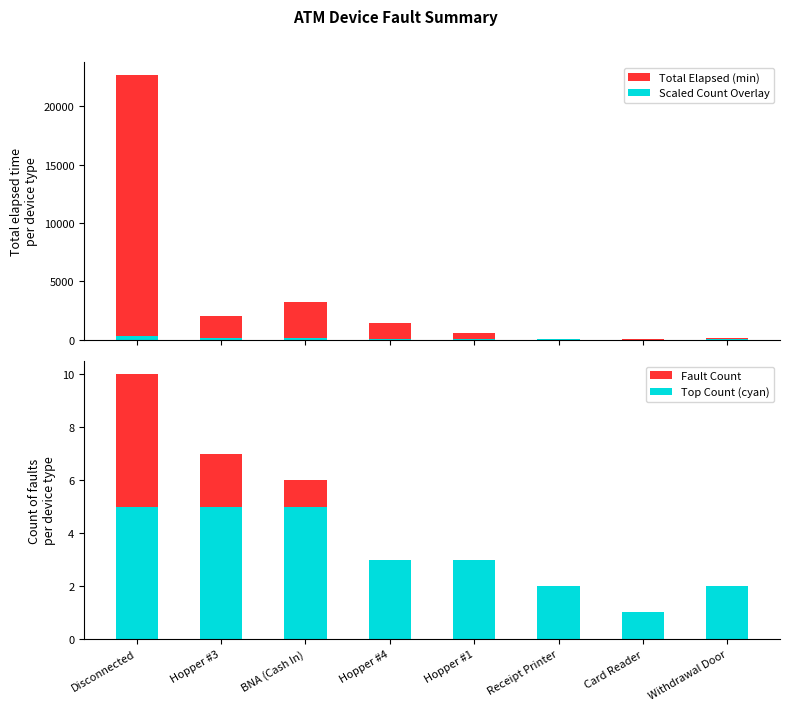

How many data points in Total Elapsed (min) are above 1425?

3